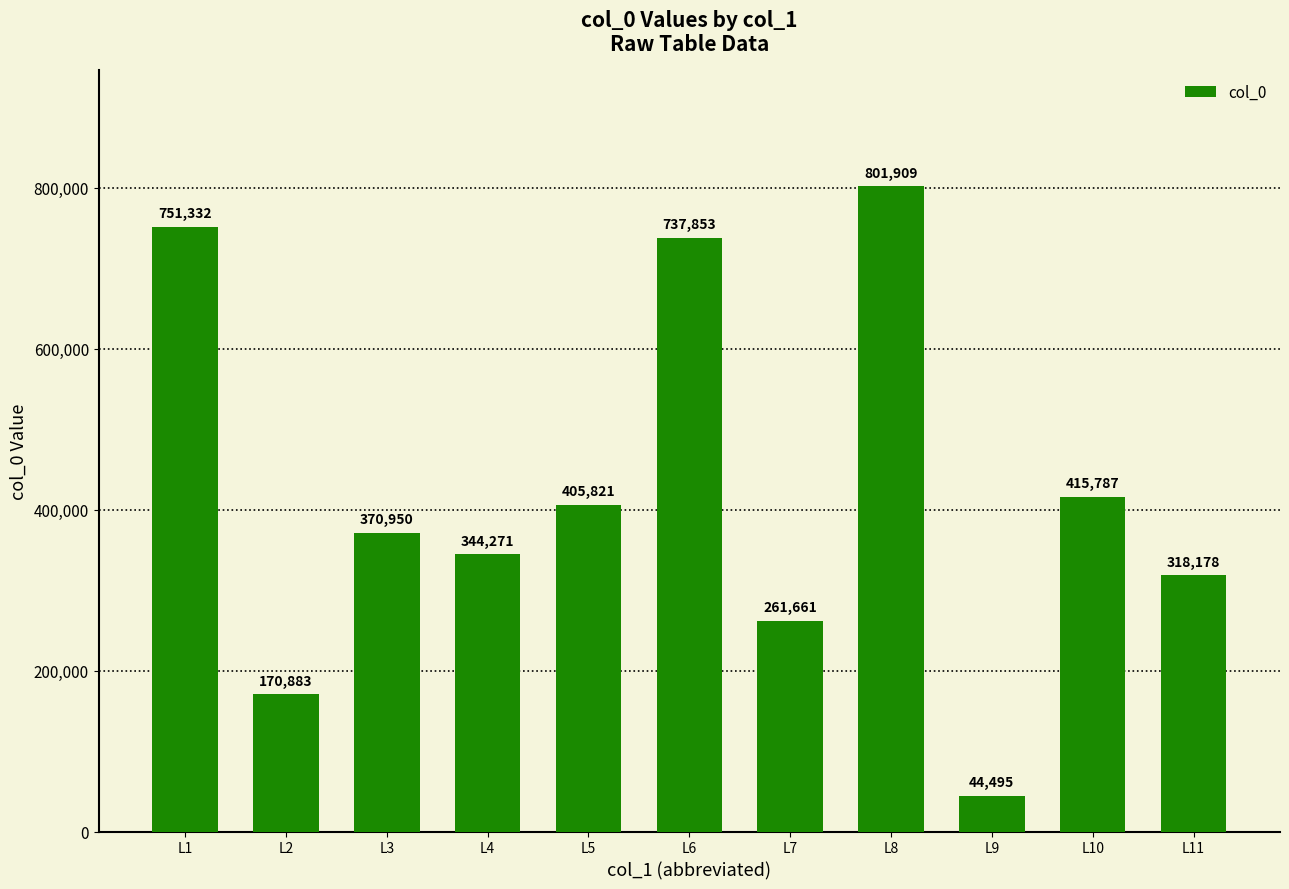

List the labels in order of value, largest first.

L8, L1, L6, L10, L5, L3, L4, L11, L7, L2, L9